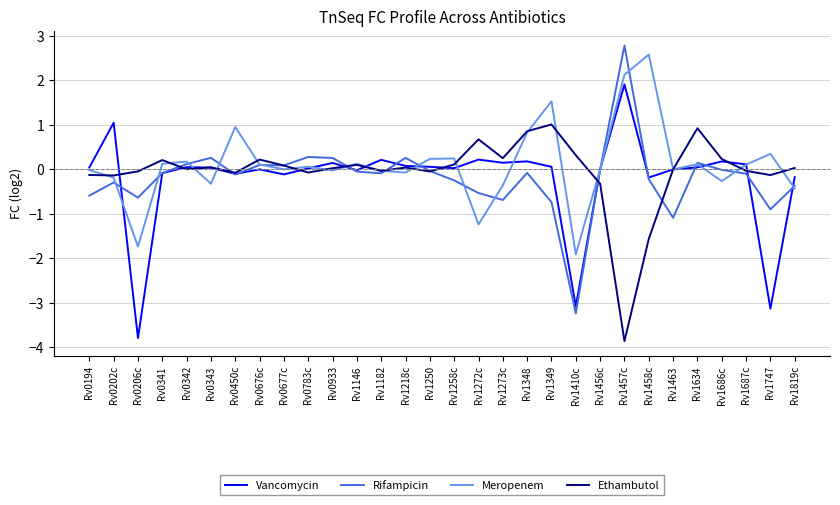

What position from the right is Rv1348?

12